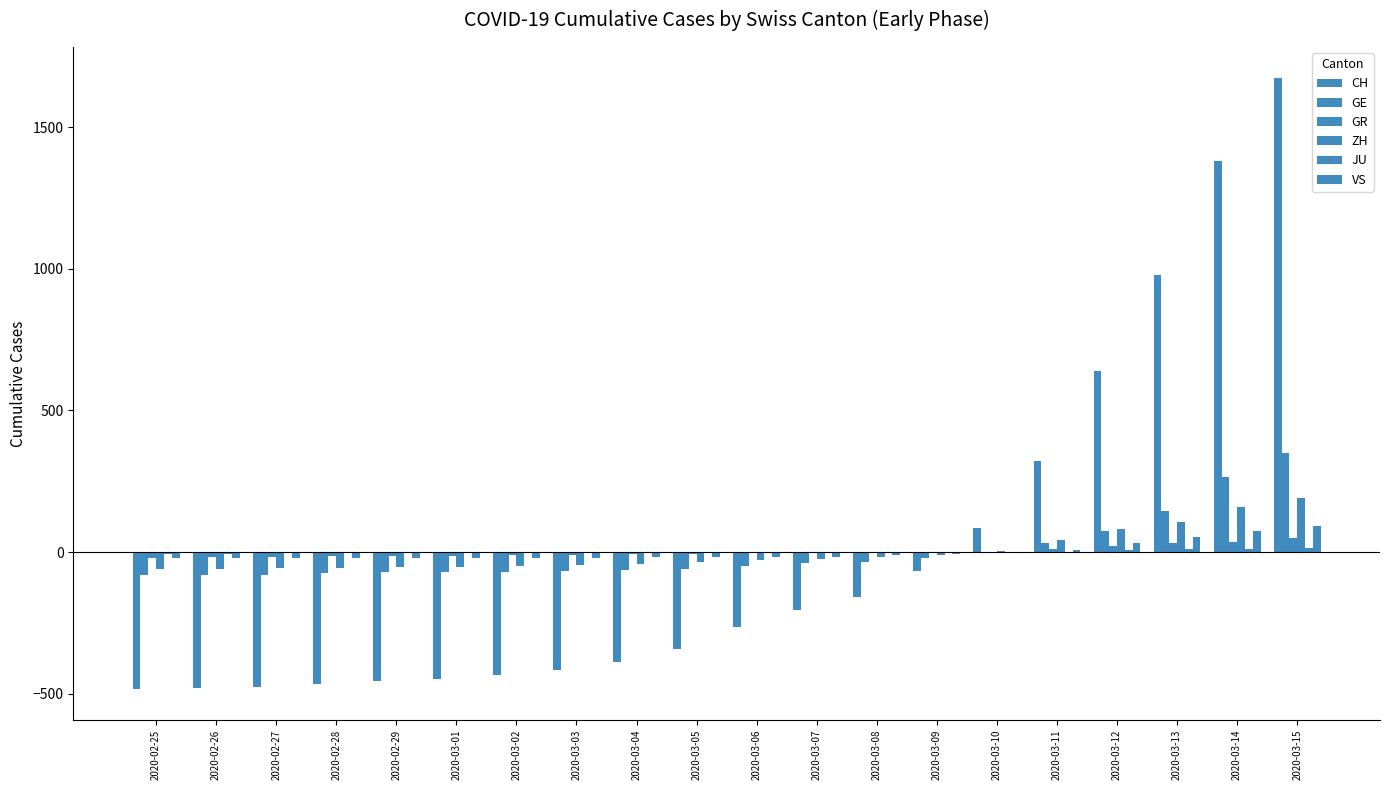

How many values in the ZH series exceed -29?

9